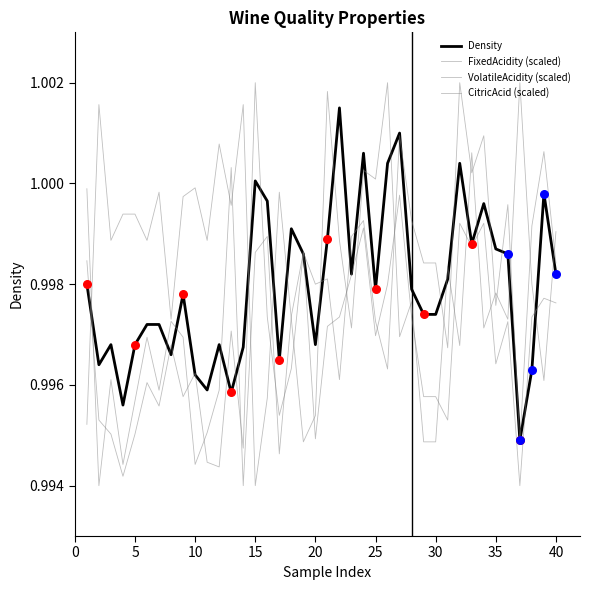

At how many categories does at least one series exceed 0?

40